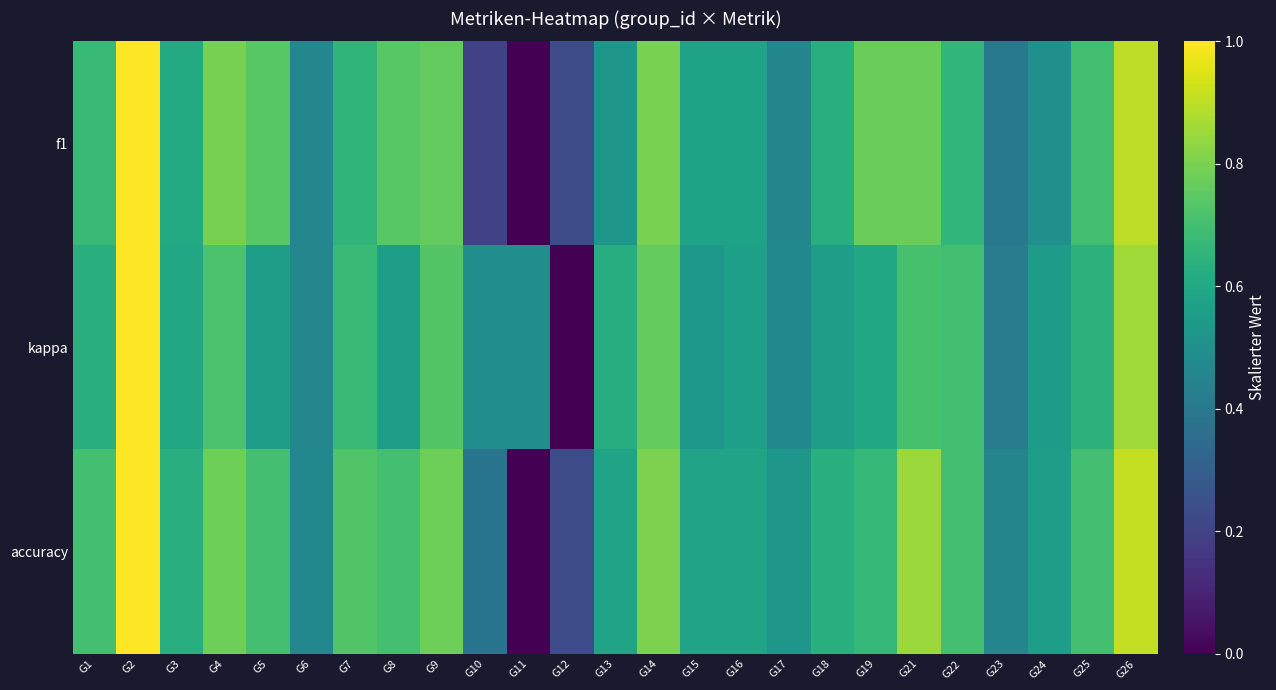

Reading right to left, list all the values displayed in this chart.

f1: G26=0.9	G25=0.7	G24=0.5	G23=0.4	G22=0.7	G21=0.8	G19=0.8	G18=0.6	G17=0.5	G16=0.6	G15=0.6	G14=0.8	G13=0.5	G12=0.2	G11=0.0	G10=0.2	G9=0.8	G8=0.7	G7=0.7	G6=0.5	G5=0.7	G4=0.8	G3=0.6	G2=1.0	G1=0.7
kappa: G26=0.9	G25=0.6	G24=0.6	G23=0.4	G22=0.7	G21=0.7	G19=0.6	G18=0.6	G17=0.5	G16=0.6	G15=0.5	G14=0.8	G13=0.6	G12=0.0	G11=0.5	G10=0.5	G9=0.7	G8=0.6	G7=0.7	G6=0.5	G5=0.6	G4=0.7	G3=0.6	G2=1.0	G1=0.6
accuracy: G26=0.9	G25=0.7	G24=0.6	G23=0.5	G22=0.7	G21=0.8	G19=0.7	G18=0.6	G17=0.5	G16=0.6	G15=0.6	G14=0.8	G13=0.6	G12=0.2	G11=0.0	G10=0.4	G9=0.8	G8=0.7	G7=0.7	G6=0.5	G5=0.7	G4=0.8	G3=0.6	G2=1.0	G1=0.7